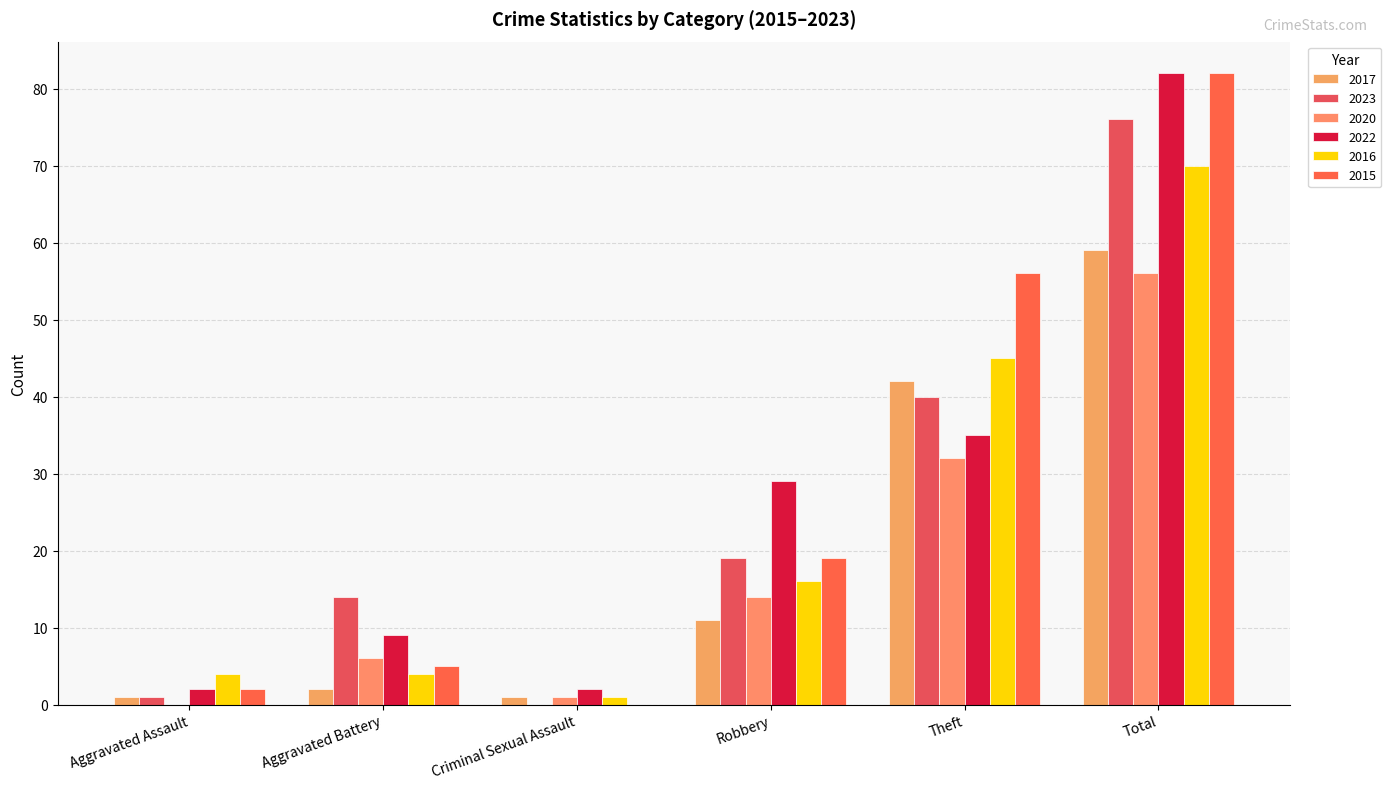

What is the difference between the second highest and minimum values in the 2020 series?

32